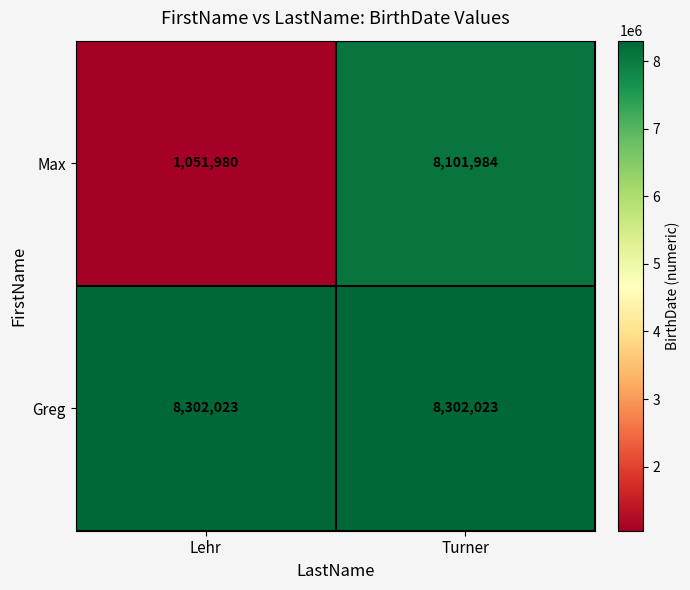

What is the average value of the Greg series?

8302023